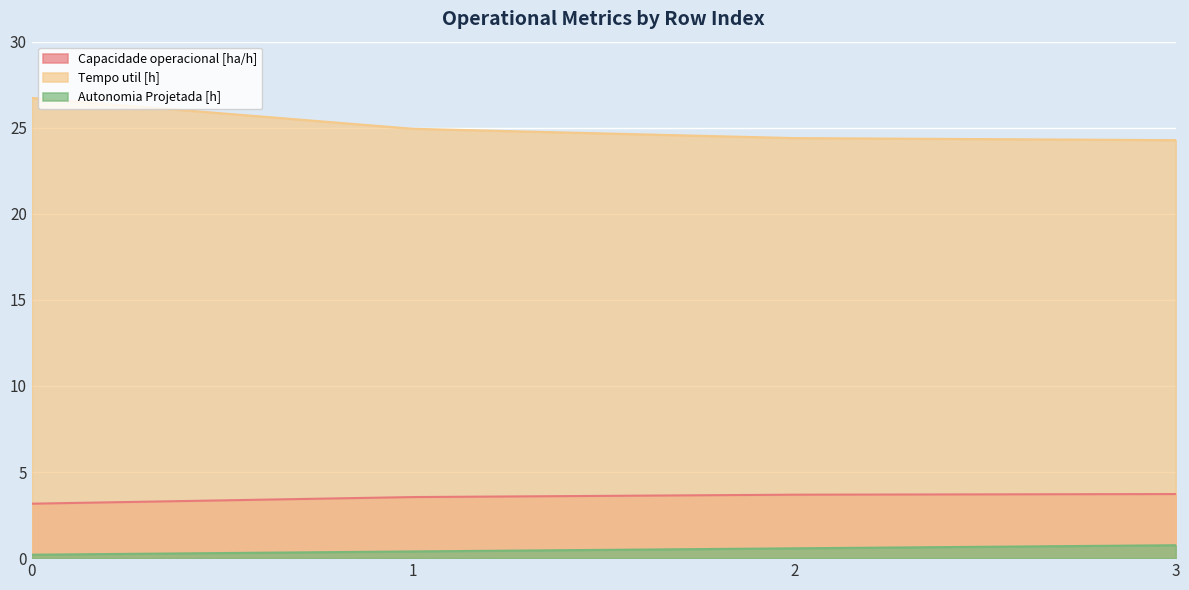

Rank the series by their maximum value, from highest to lowest.

Tempo util [h], Capacidade operacional [ha/h], Autonomia Projetada [h]